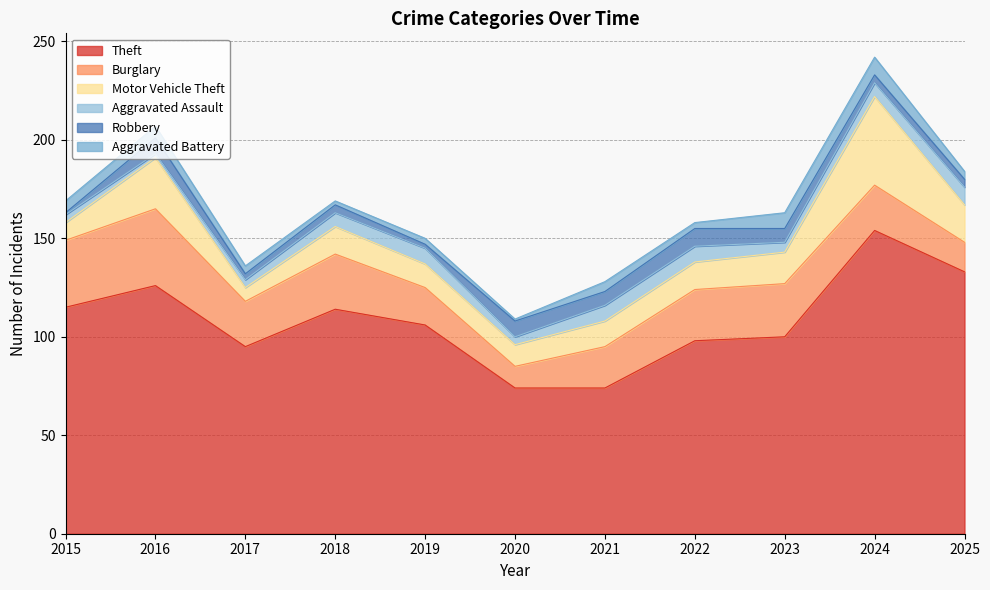

At which label does Theft first exceed 106?

2015